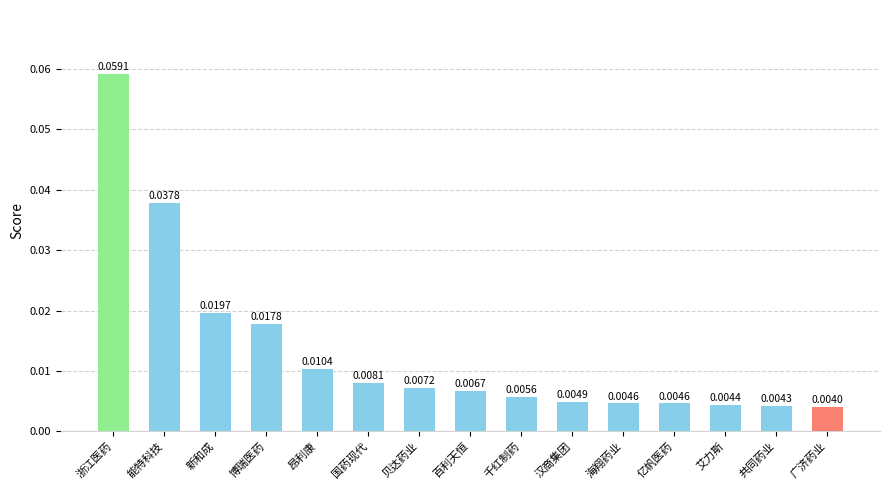

Between 百利天恒 and 海翔药业, which is larger?

百利天恒